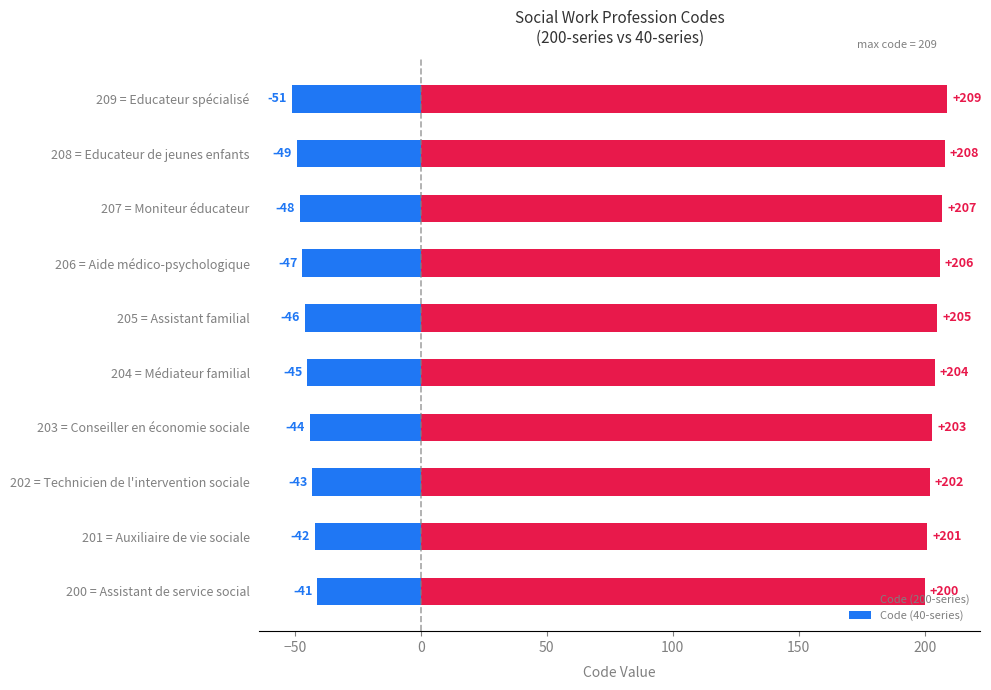

True or false: Code (200-series) has a value of 279 at 205 = Assistant familial.

False